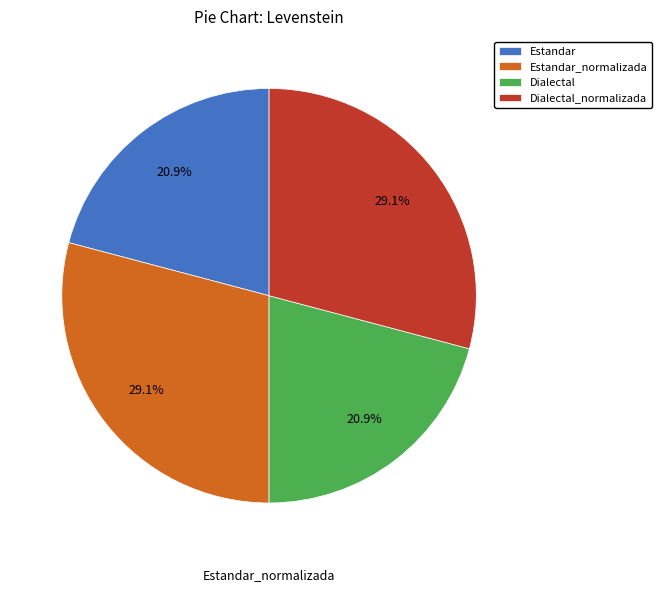

Approximately how many times larger is the value at Dialectal compared to Estandar_normalizada?

0.7